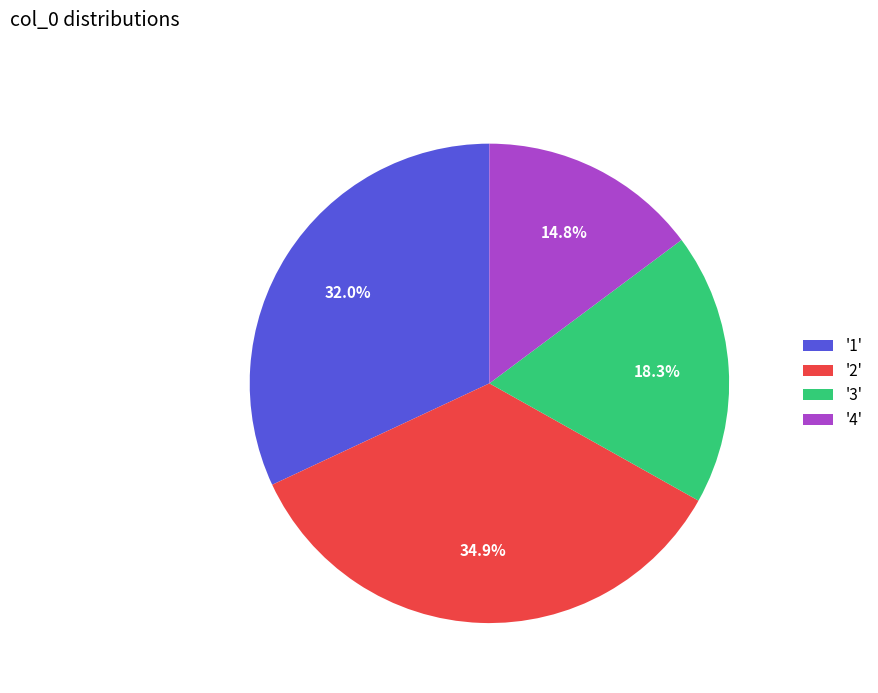

Combined, what portion of the pie is '1' and '3'?

50.3%